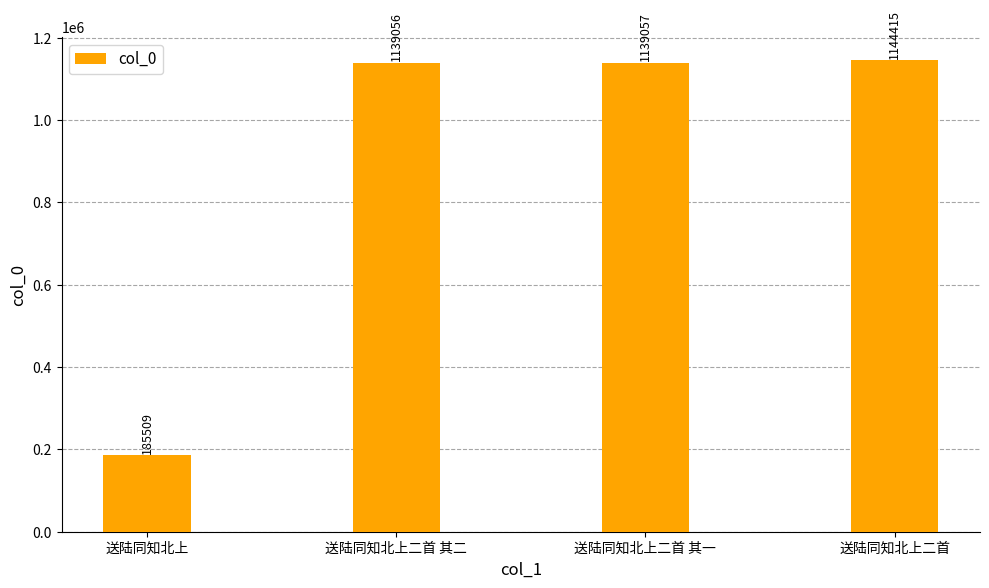

What is the change in value from 送陆同知北上 to 送陆同知北上二首 其二?

+953547